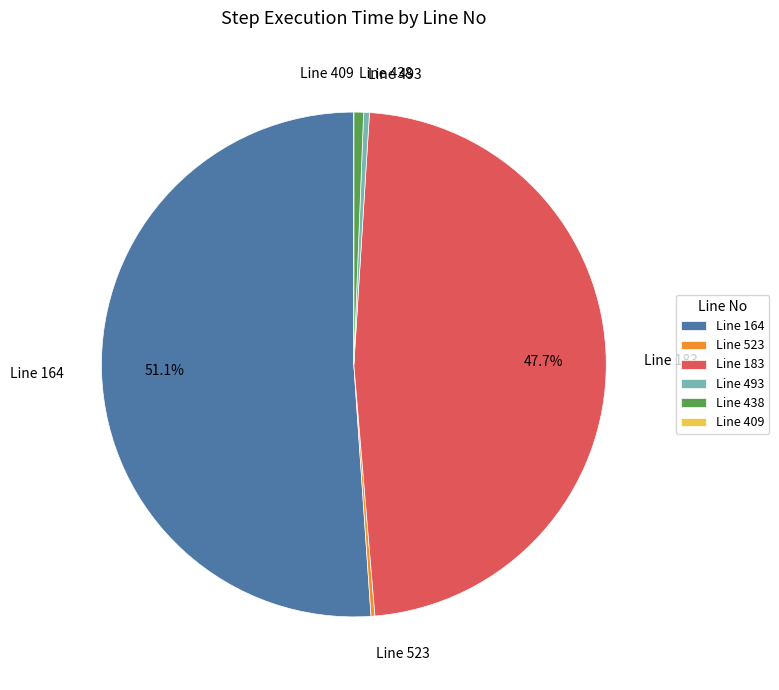

Which category has the biggest portion of the pie?

Line 164